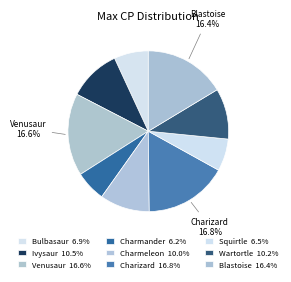

The Ivysaur slice represents 1% of the pie. True or false?

False